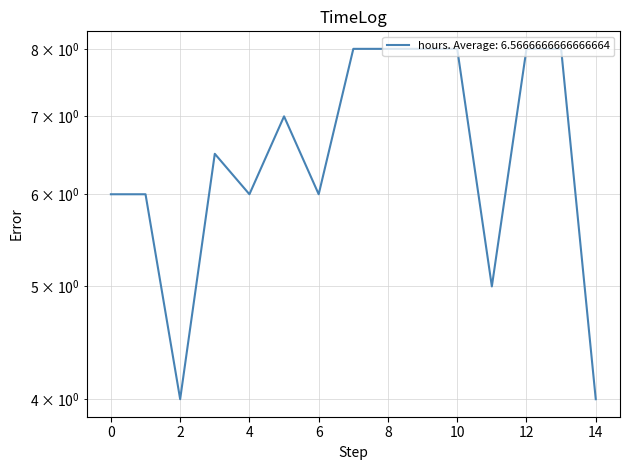

What is the average value?

6.6